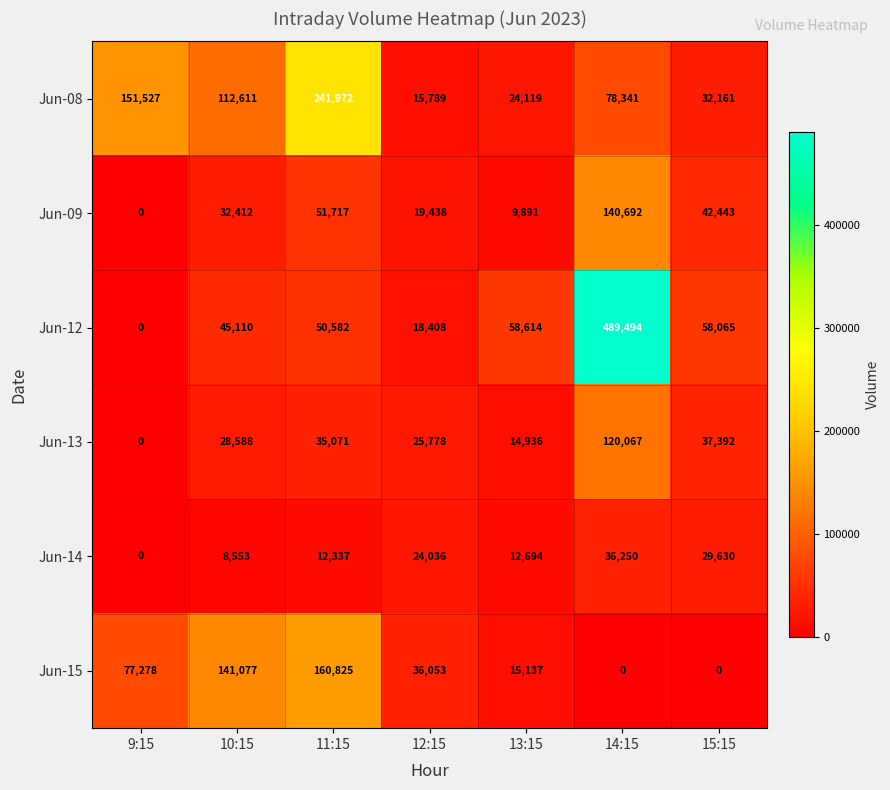

What is the highest value of the Jun-09 series?

140692